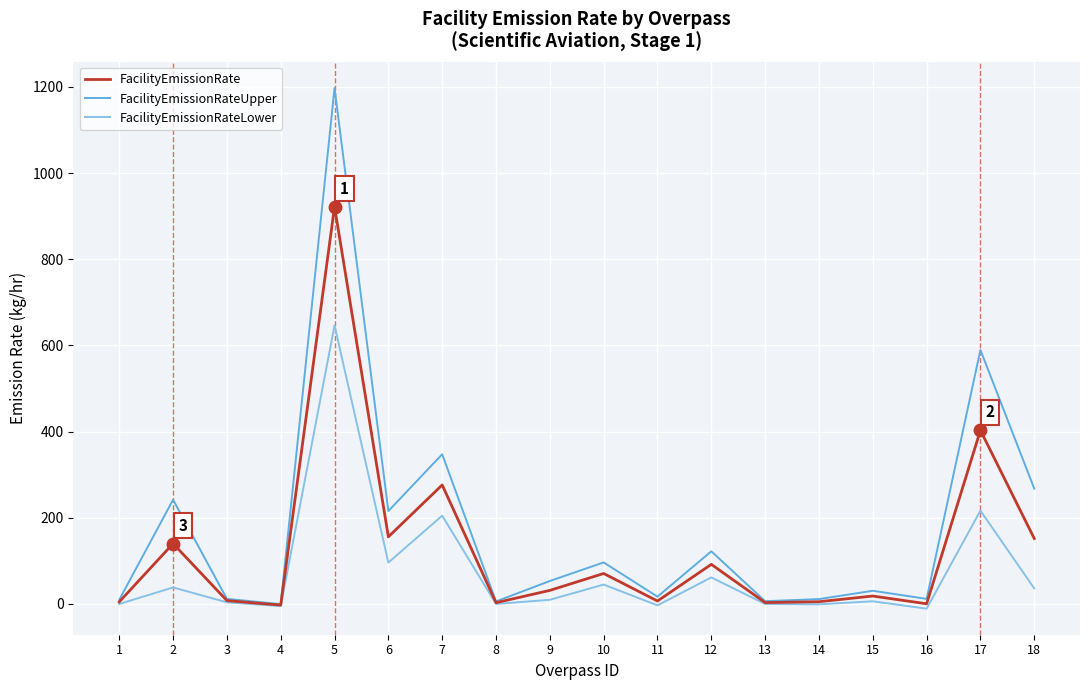

What is the average value of the FacilityEmissionRate series?

126.9